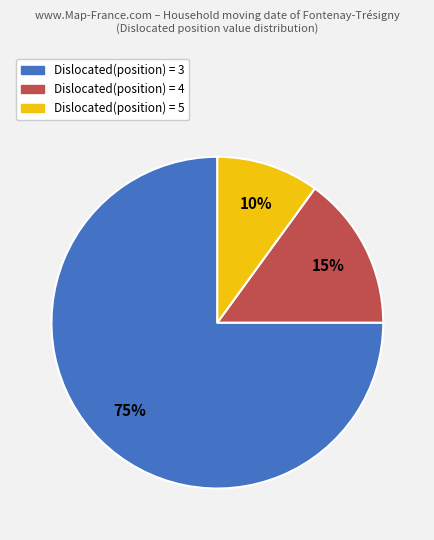

To the nearest percent, what is the average slice percentage?

33%